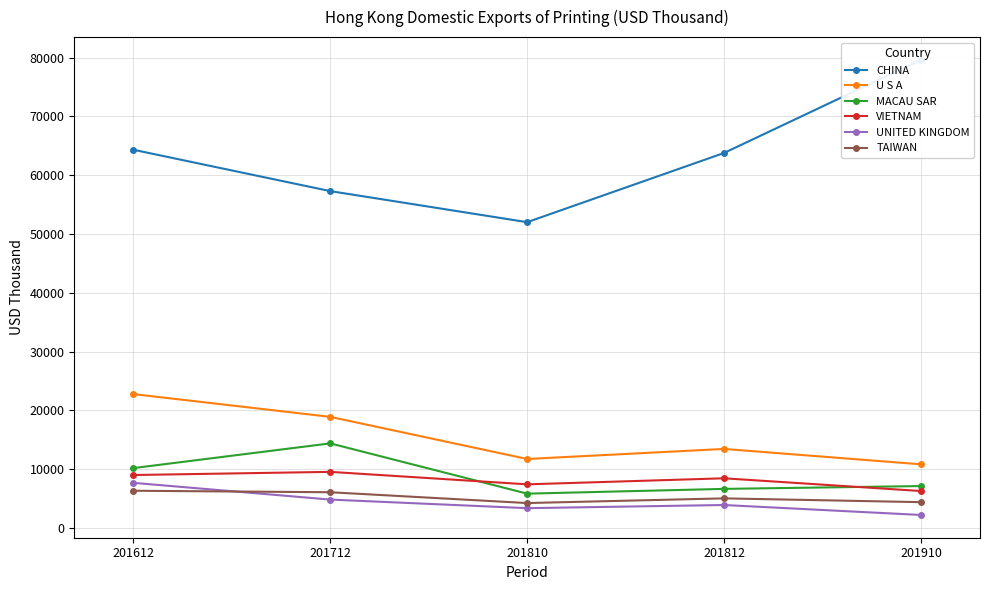

What is the spread (max minus min) of values at 201810?

48668.2